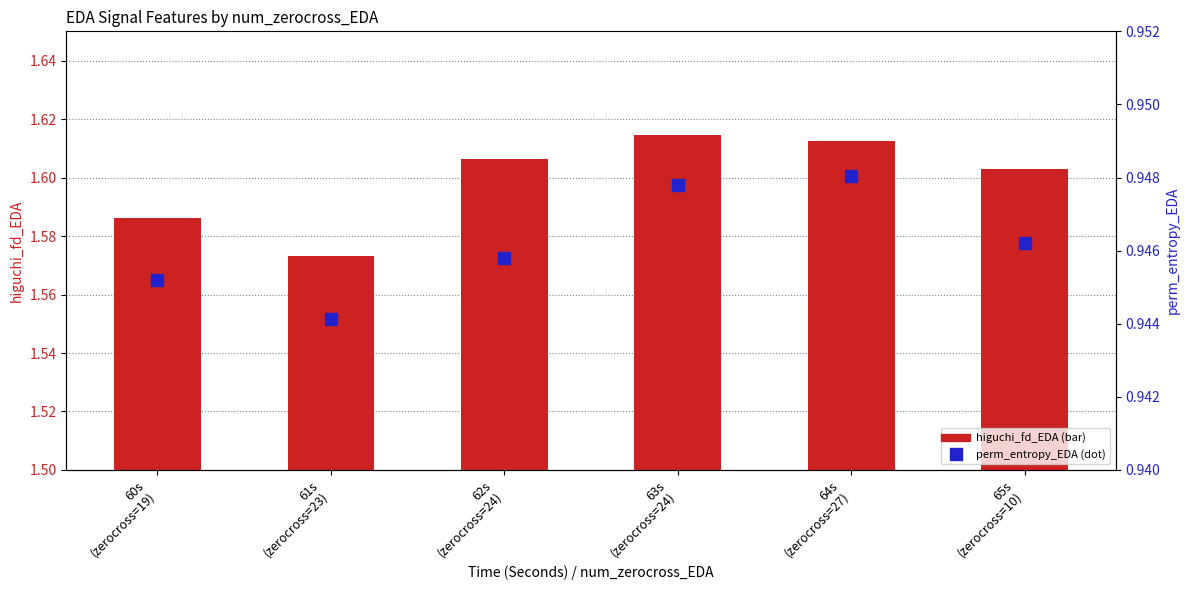

Rank the categories by higuchi_fd_EDA value from lowest to highest.

61s
(zerocross=23), 60s
(zerocross=19), 65s
(zerocross=10), 62s
(zerocross=24), 64s
(zerocross=27), 63s
(zerocross=24)